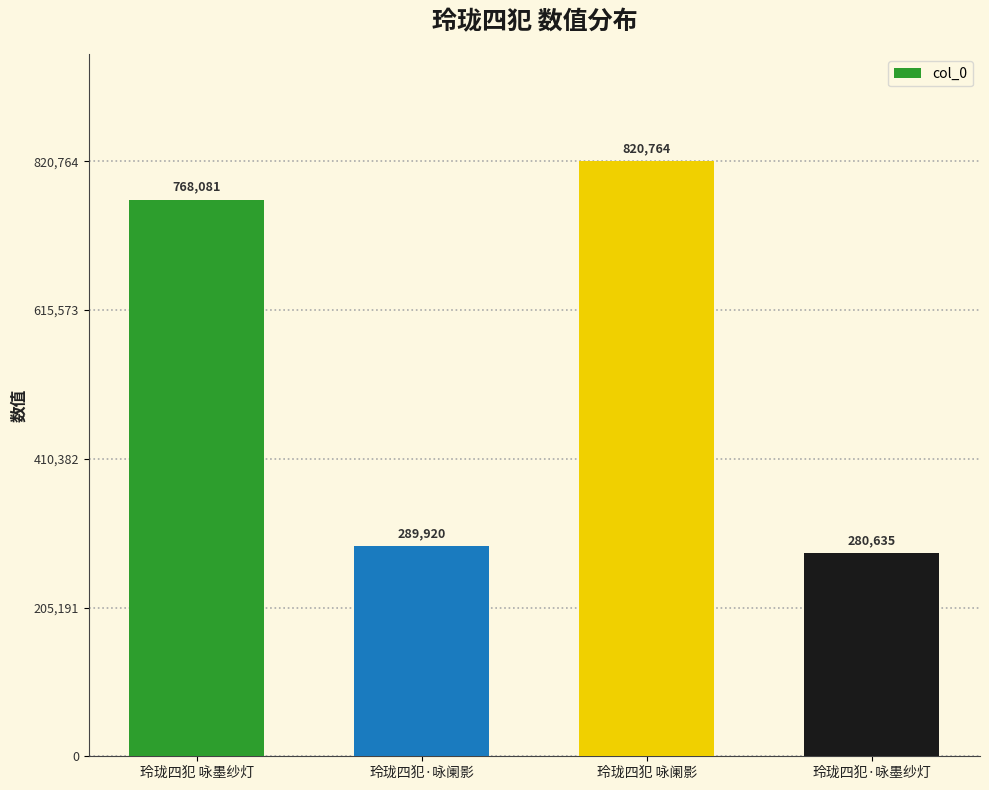

Rank the categories by value from highest to lowest.

玲珑四犯 咏阑影, 玲珑四犯 咏墨纱灯, 玲珑四犯·咏阑影, 玲珑四犯·咏墨纱灯